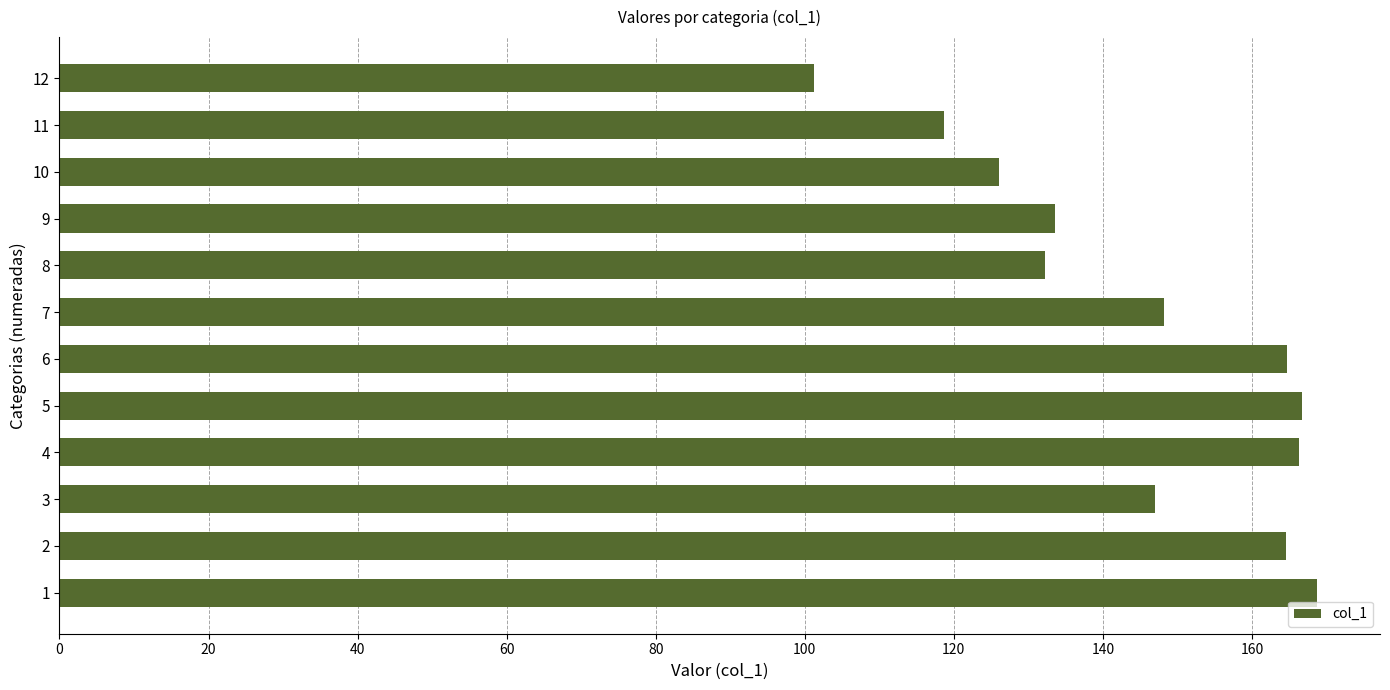

How many data points does each series have?

12